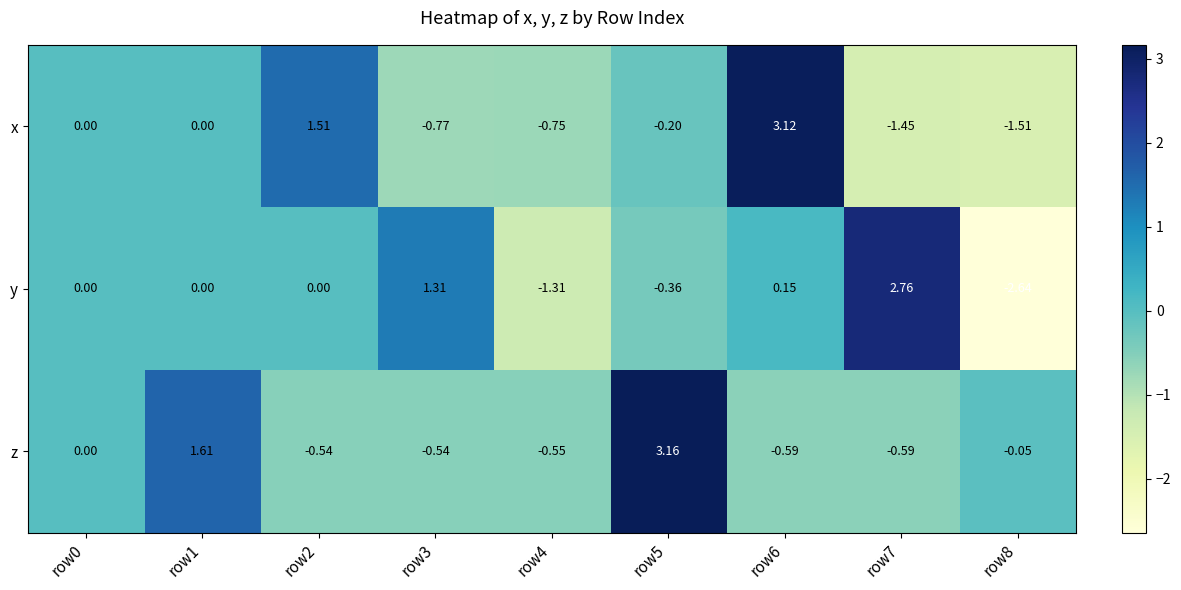

List the series in order of their peak value, lowest first.

y, x, z